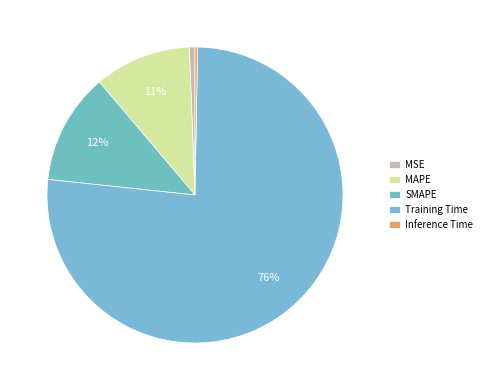

Is it true that Inference Time is 0% of the pie?

True